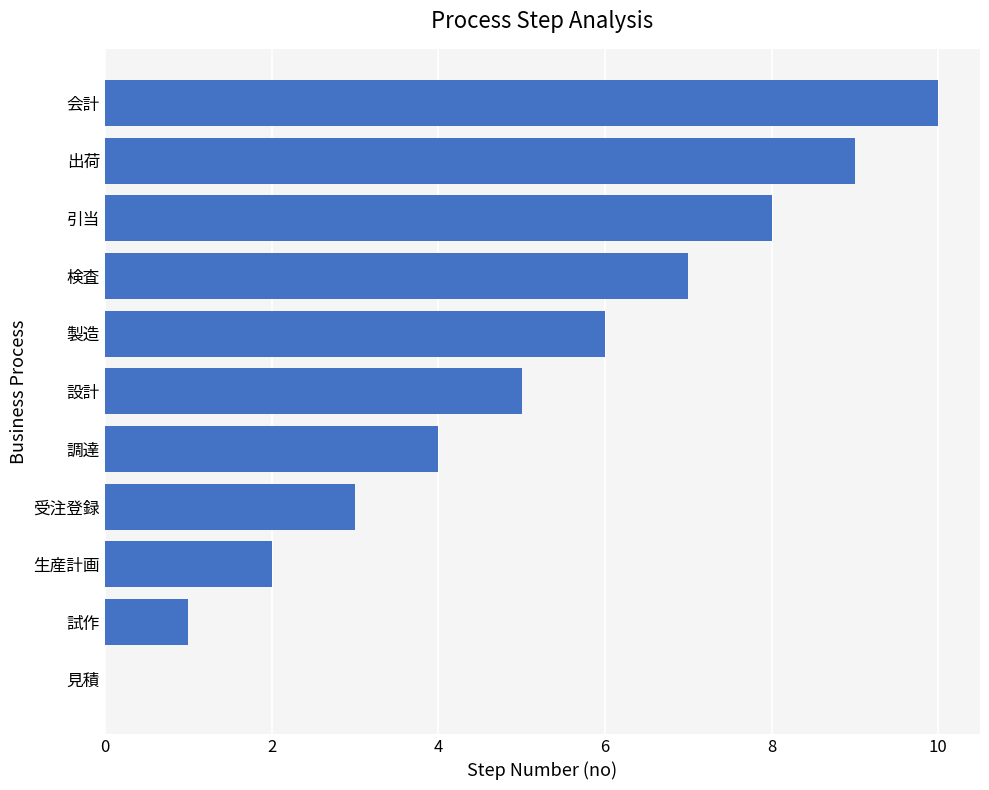

Approximately how many times larger is the value at 受注登録 compared to 生産計画?

1.5